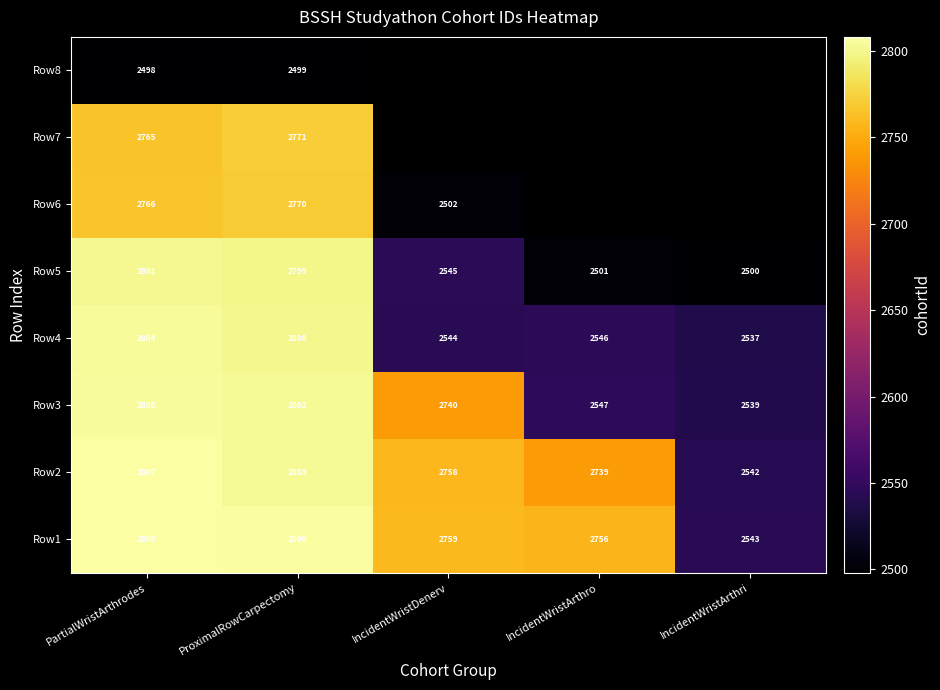

What is the difference between the maximum and minimum values in the Row5 series?

301